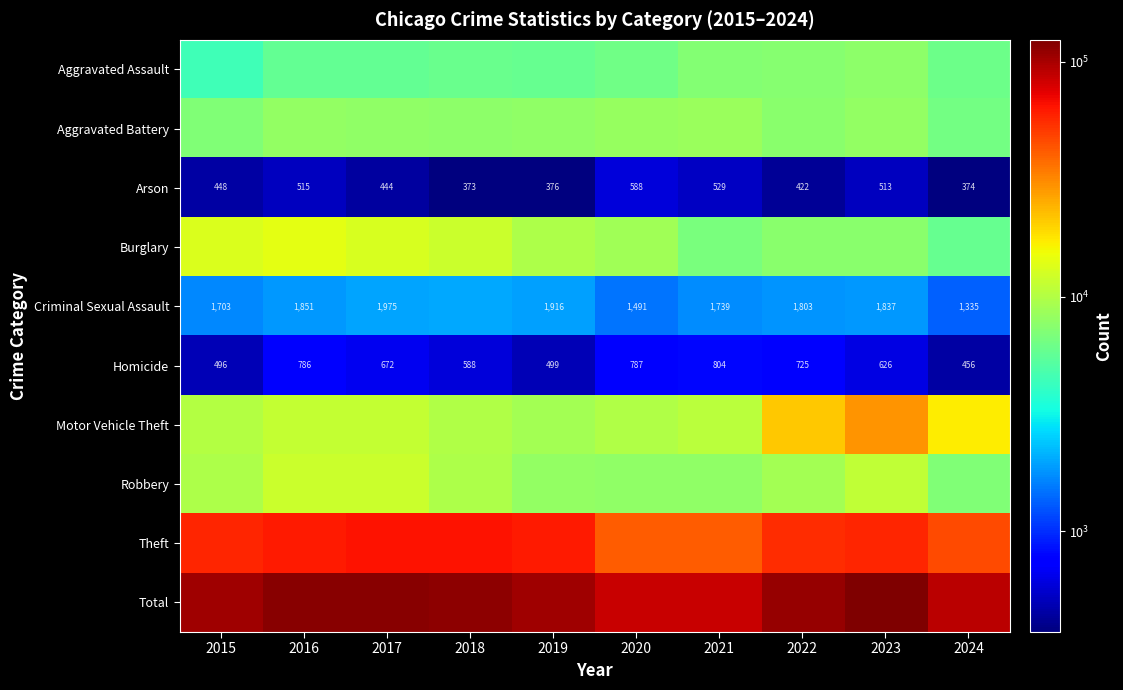

What is the average value of the Arson series?

458